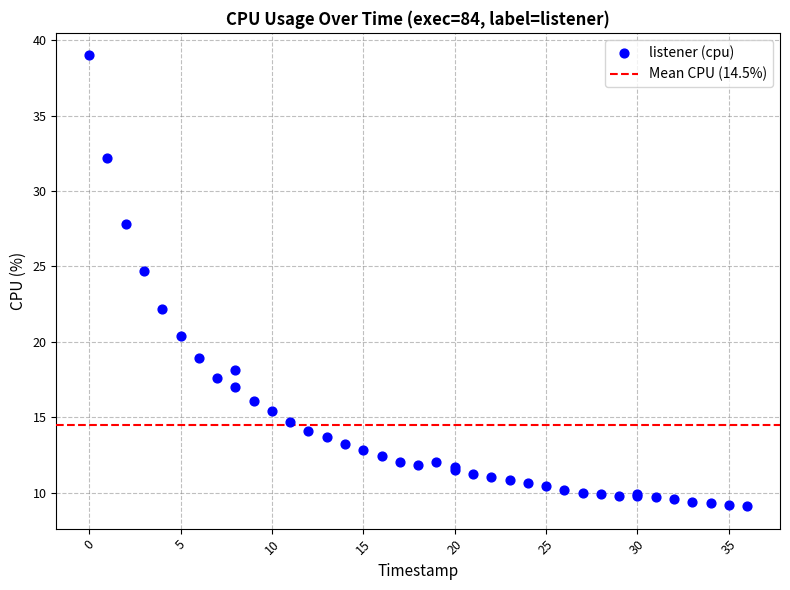

What Y value in the scatter plot is closest to 24?

24.7